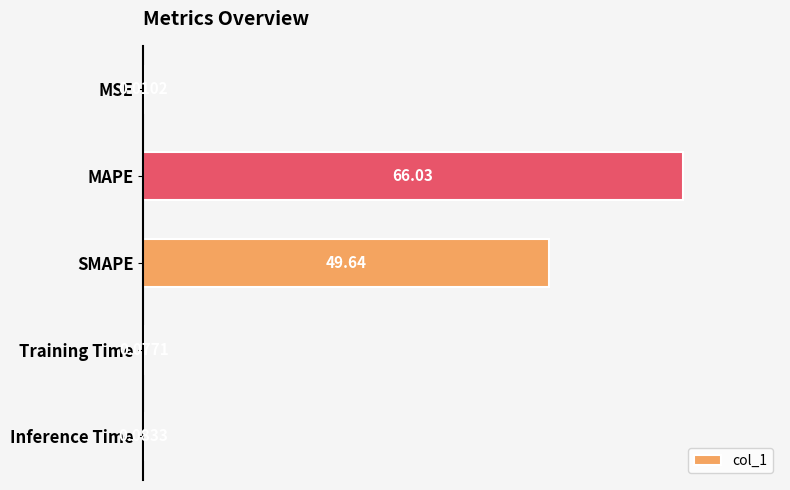

What is the sum of the values at MAPE and SMAPE?

115.7